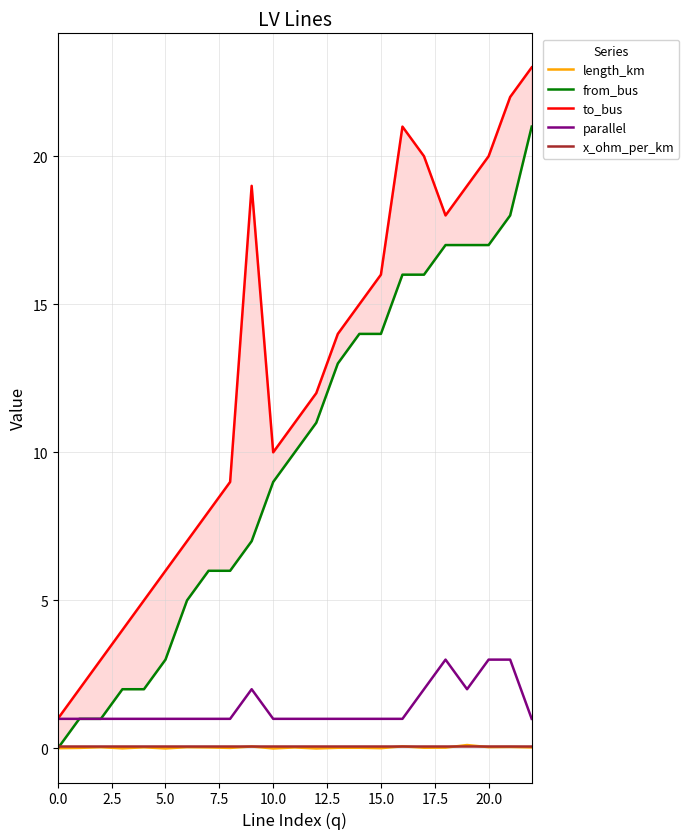

True or false: length_km and to_bus intersect in this chart.

False